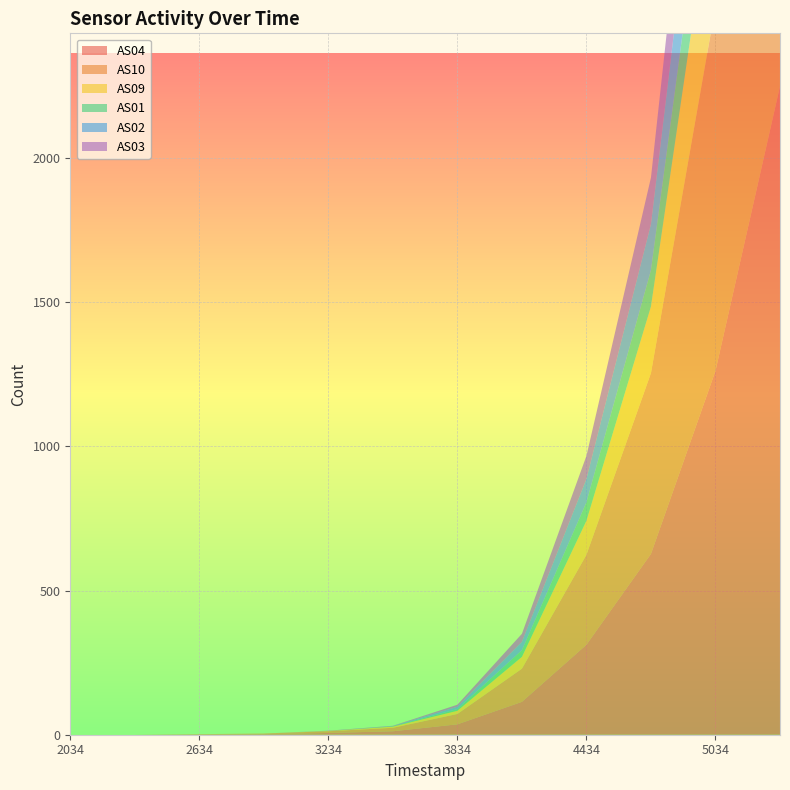

Reading left to right, list all the values displayed in this chart.

AS04: 0	0	1	2	6	12	36	114	312	627	1262	2249
AS10: 0	0	1	2	6	12	36	115	312	627	1263	2252
AS09: 0	0	0	0	1	4	11	41	118	231	484	884
AS01: 0	0	0	0	0	1	6	23	64	126	274	506
AS02: 0	0	0	0	0	1	8	29	81	160	348	646
AS03: 0	0	0	0	1	1	7	28	80	161	353	665